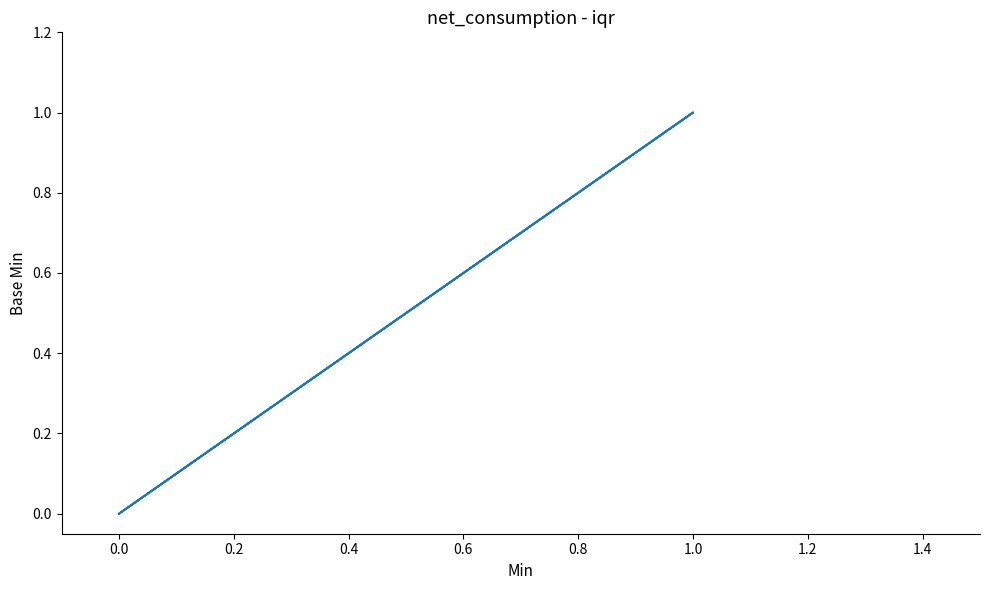

What is the difference between the maximum and minimum values?

1